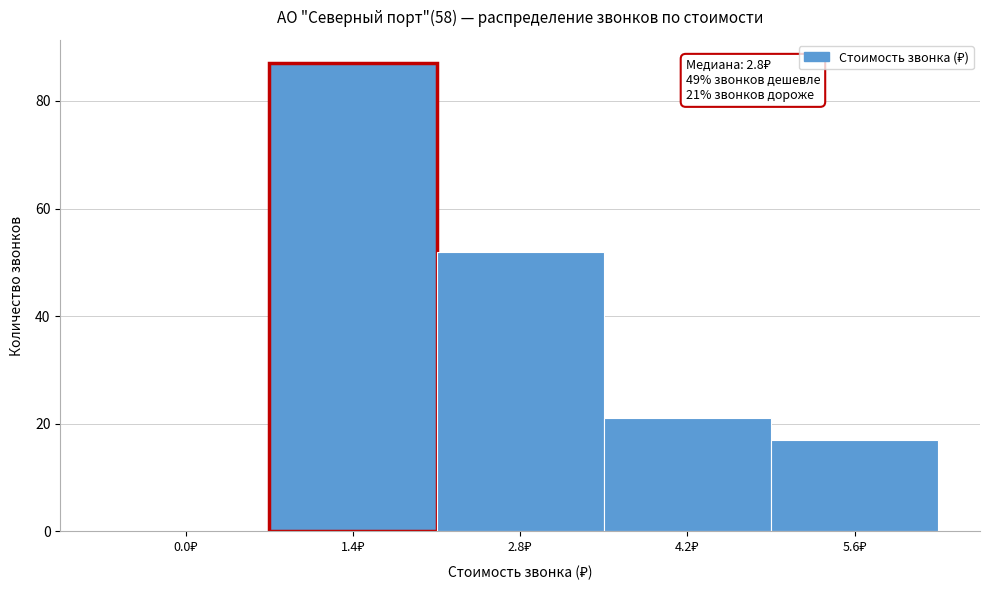

What is the maximum value shown in the chart?

87